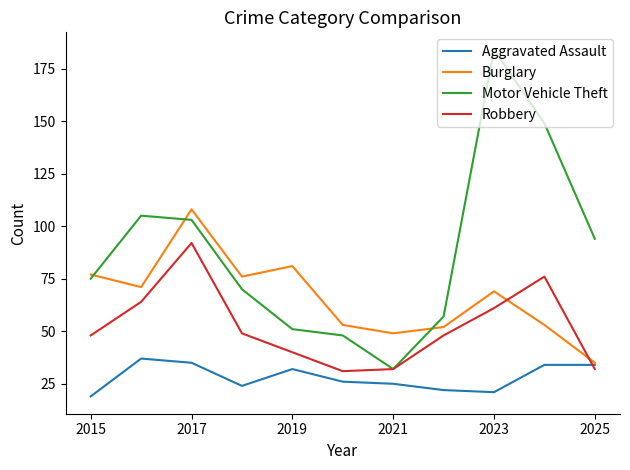

What is the smallest value displayed?

19